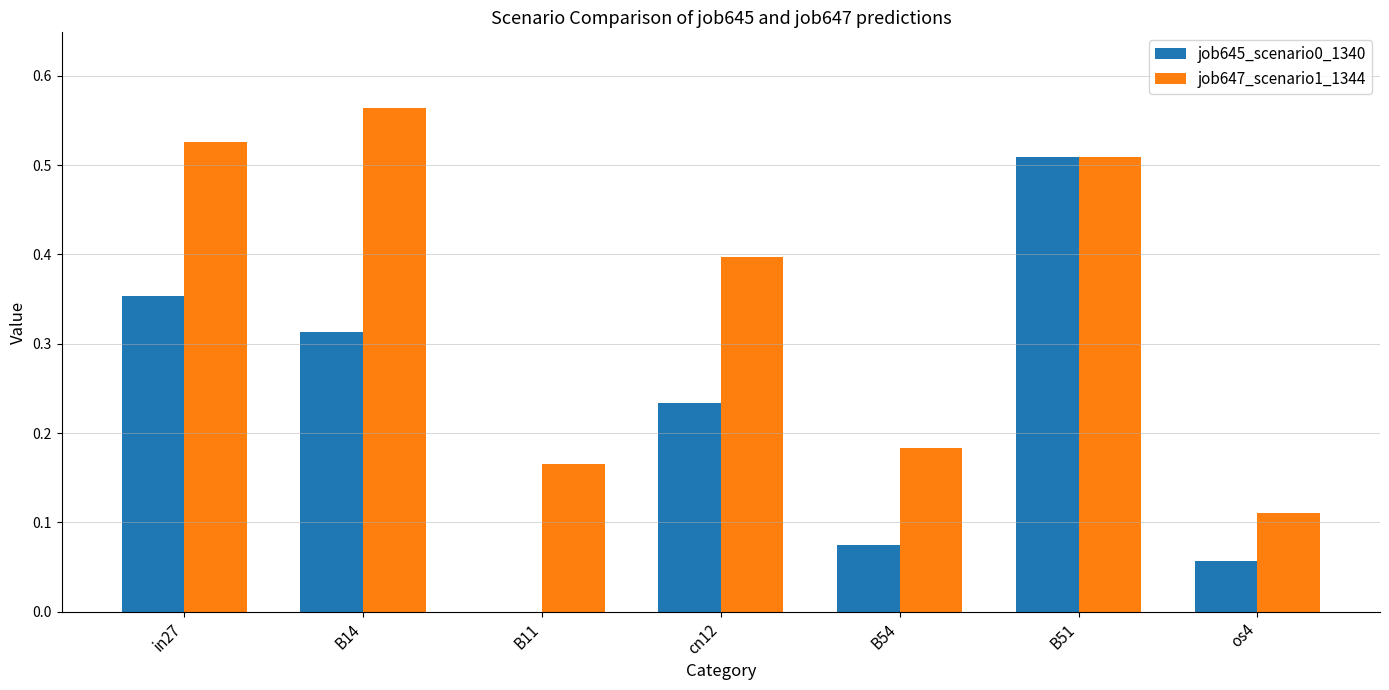

Which series changed the most between cn12 and B51?

job645_scenario0_1340